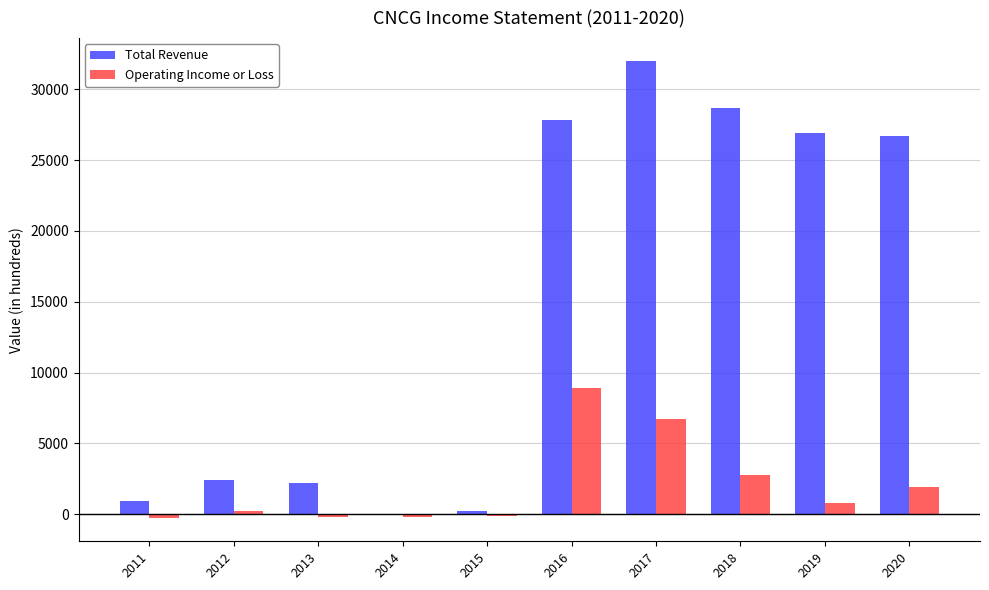

True or false: Total Revenue has a value of 55484 at 2017.

False